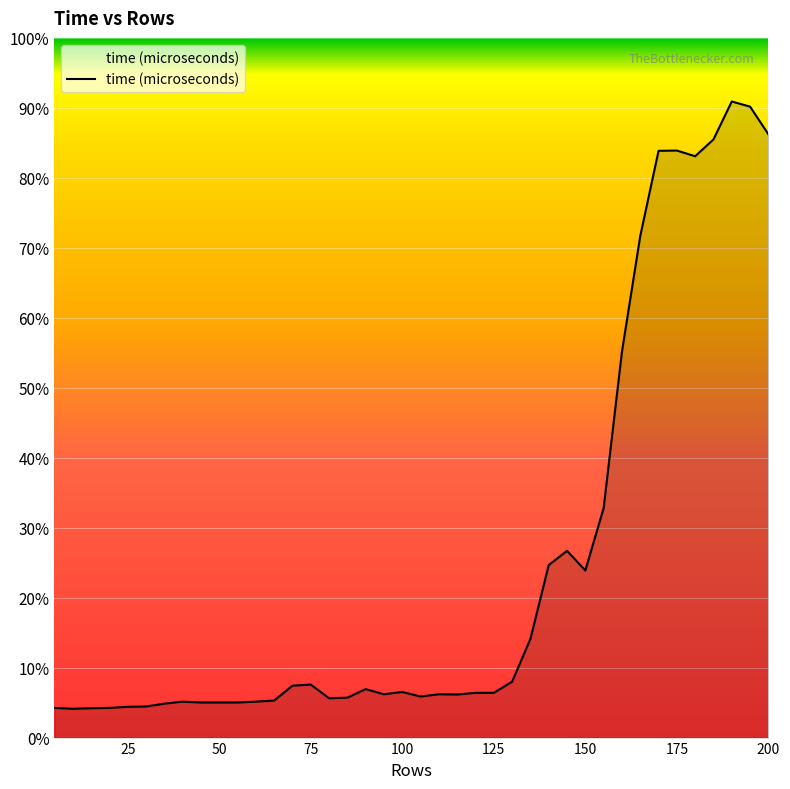

Does the chart have visible grid lines?

Yes